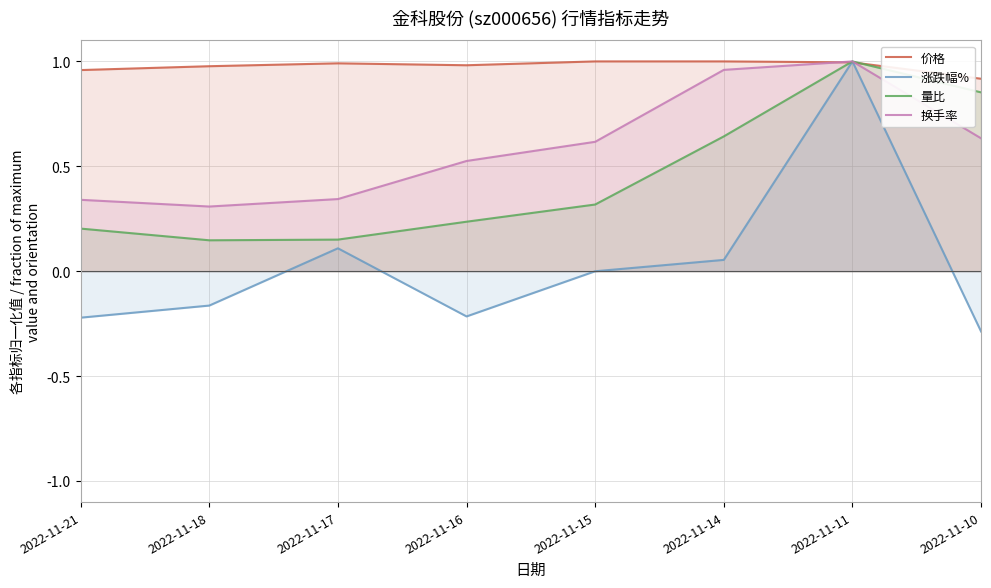

The value of 换手率 at 2022-11-10 is 0.6. True or false?

True